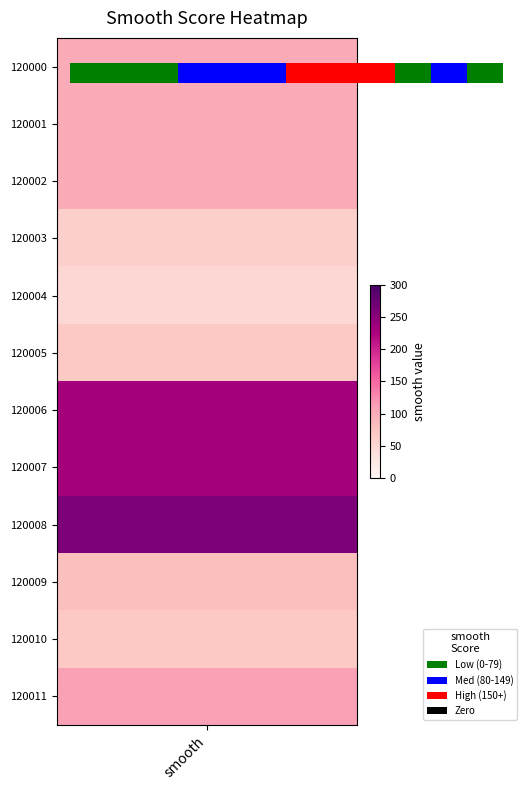

Between 7 and 9, which is larger?

9